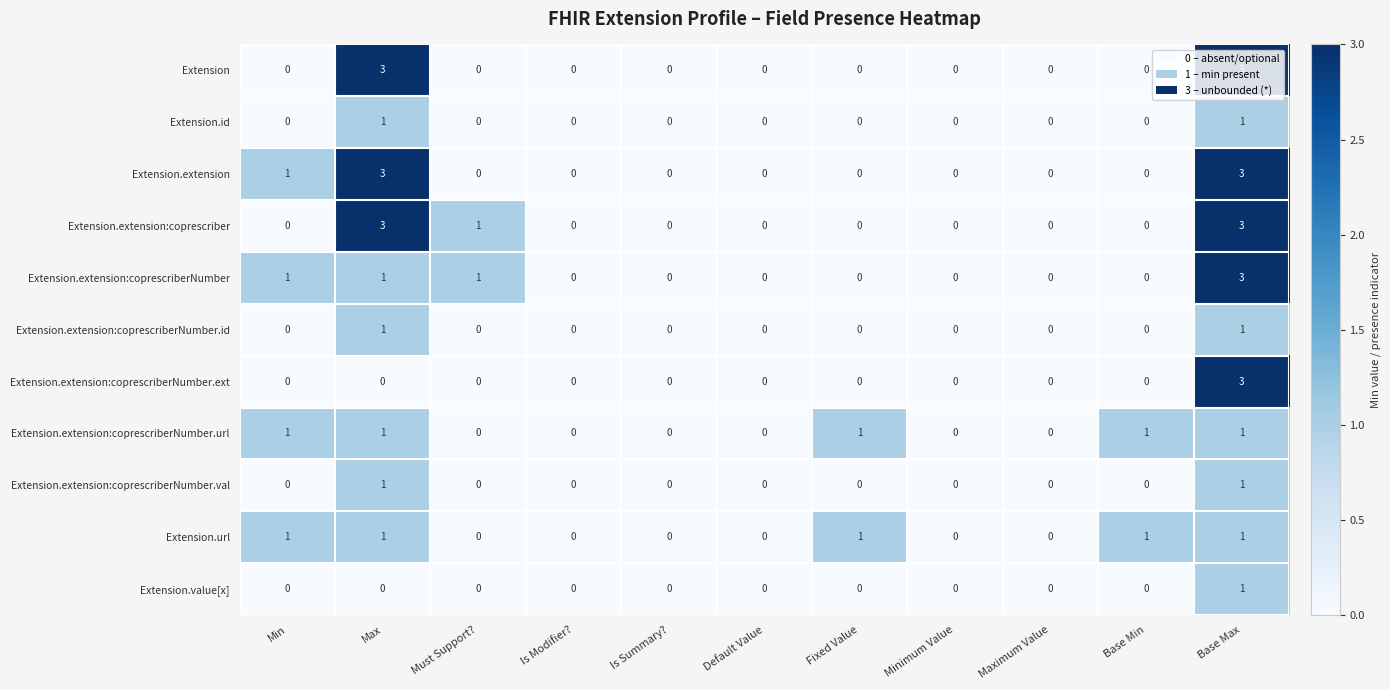

Count the Extension.extension:coprescriberNumber.val values in the range 0 to 1.

11